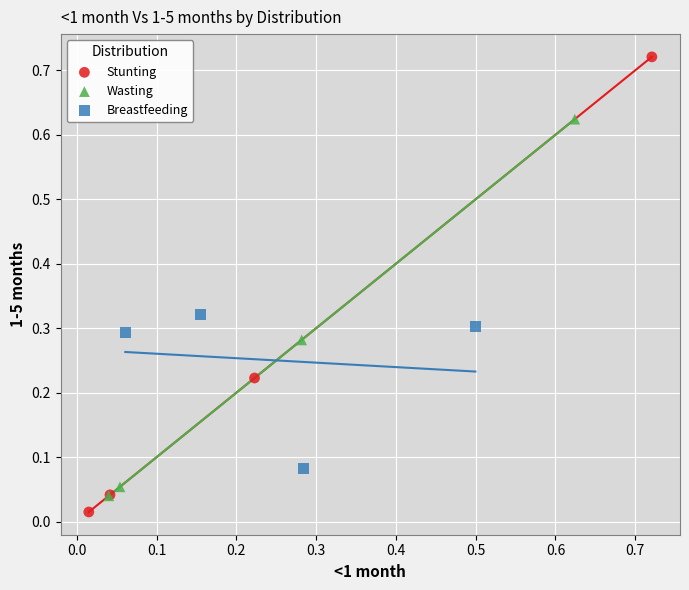

Which series has the widest spread of Y values?

Stunting